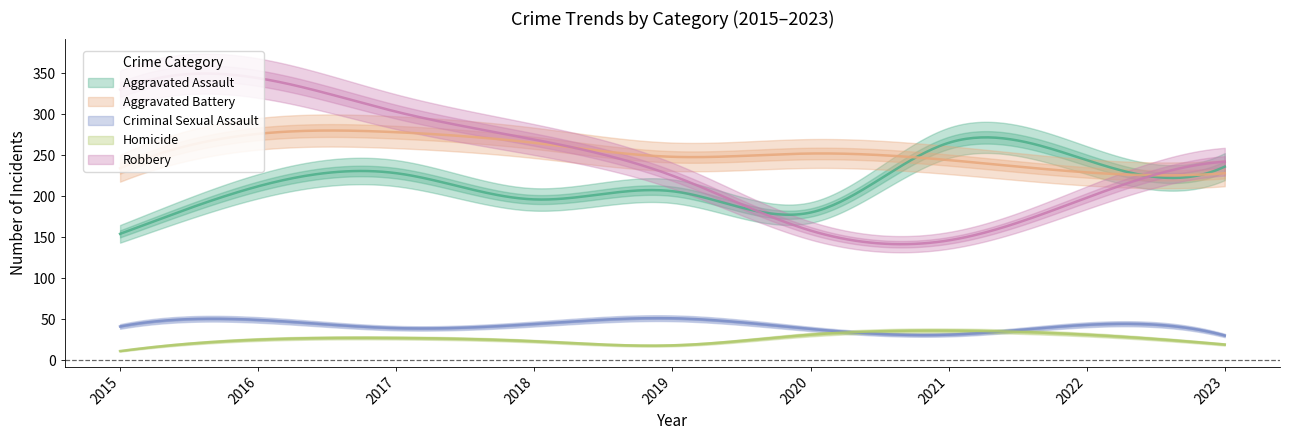

True or false: Criminal Sexual Assault and Homicide intersect in this chart.

True